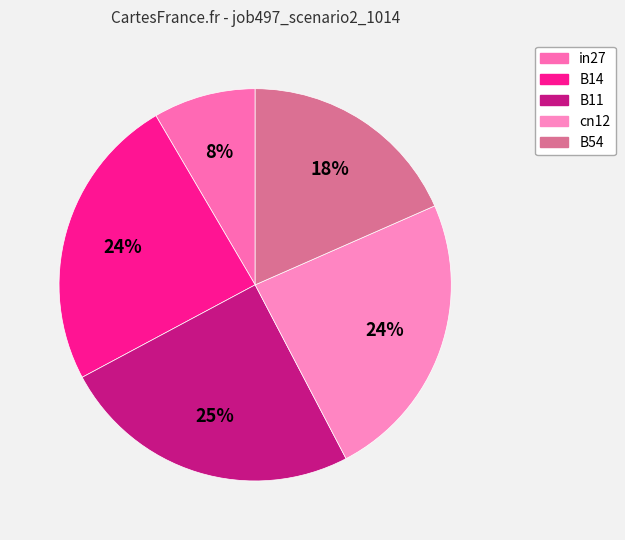

What percentage is the in27 slice, to the nearest percent?

8%